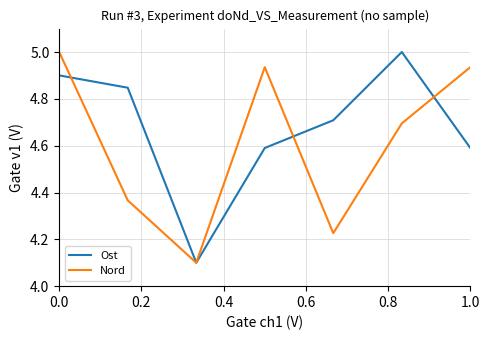

What is the minimum value for Nord?

4.1